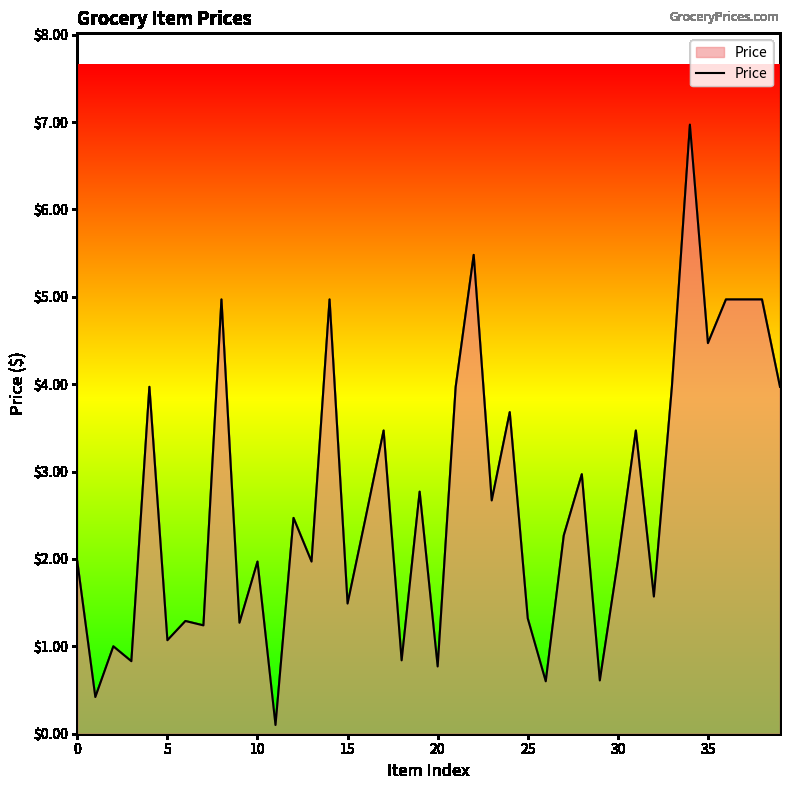

What is the difference between the maximum and minimum values?

6.9